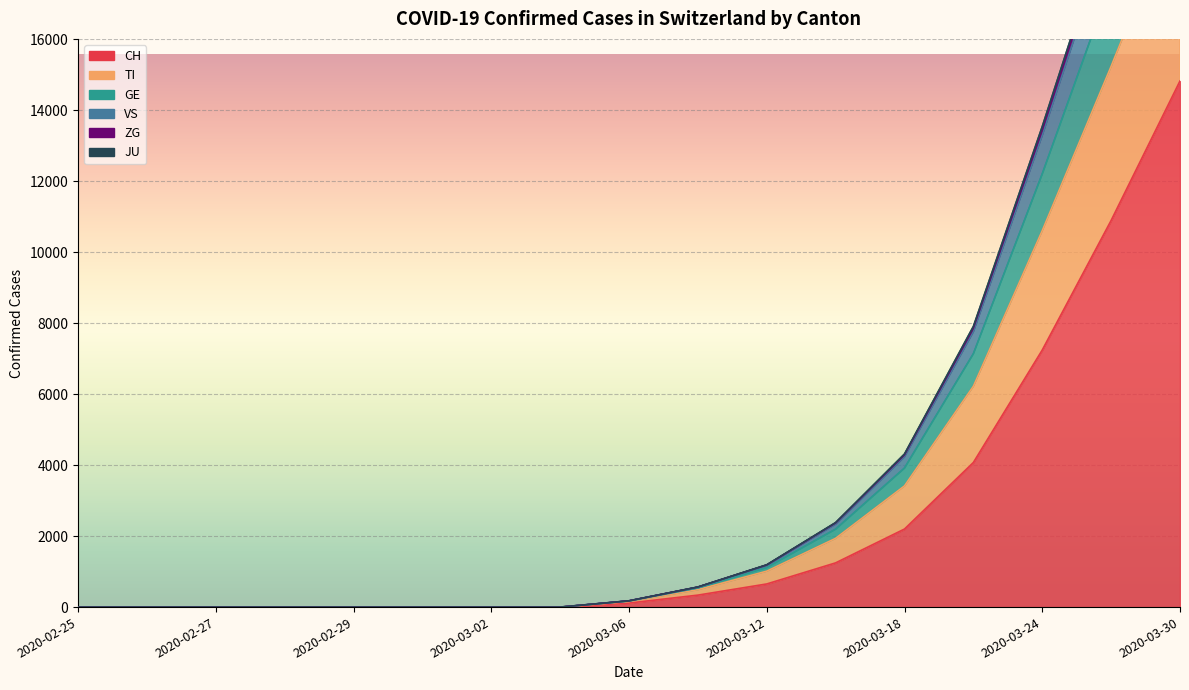

Is it true that GE equals 0 at 2020-03-01?

True